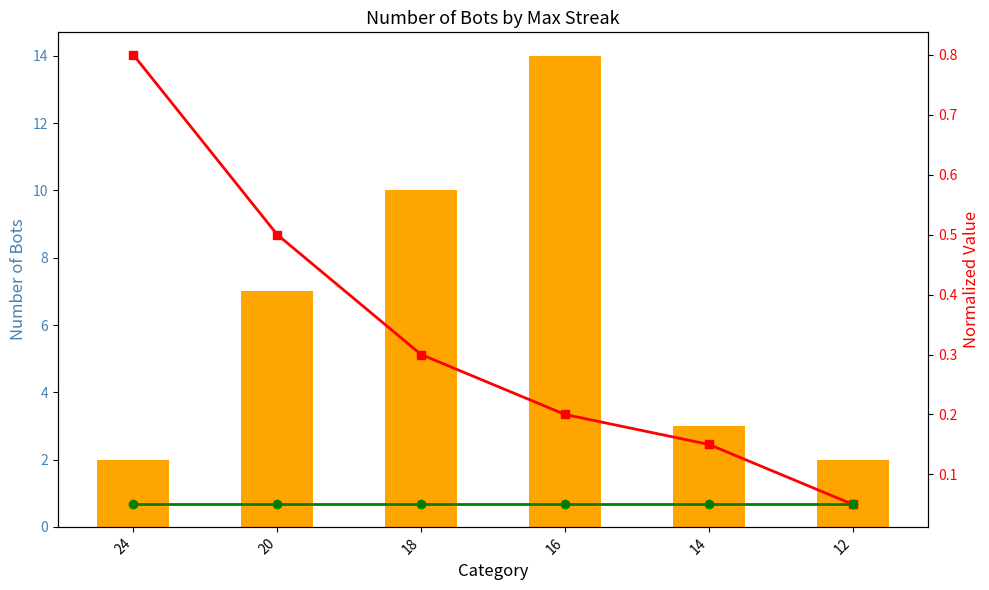

How many data points in Bot Count are less than 7?

3